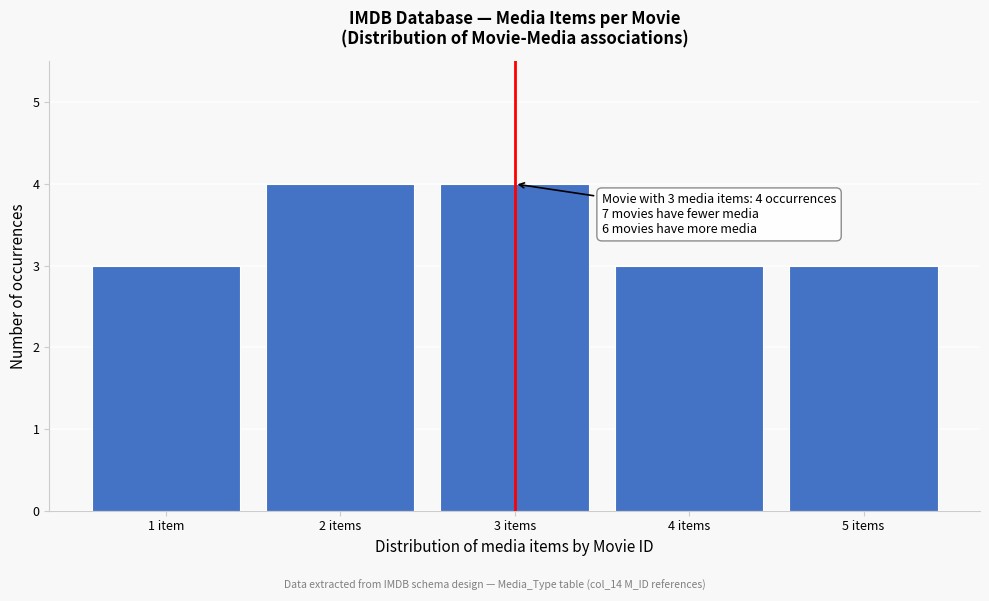

Reading left to right, transcribe all the data shown in this chart.

3	4	4	3	3